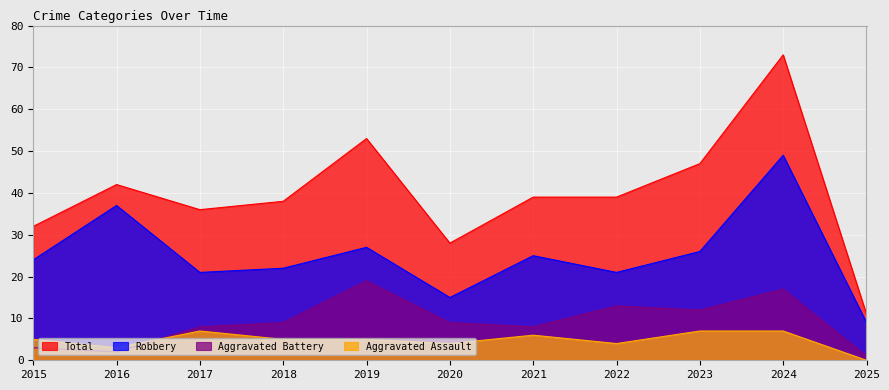

What is the sum of all Total values?

438